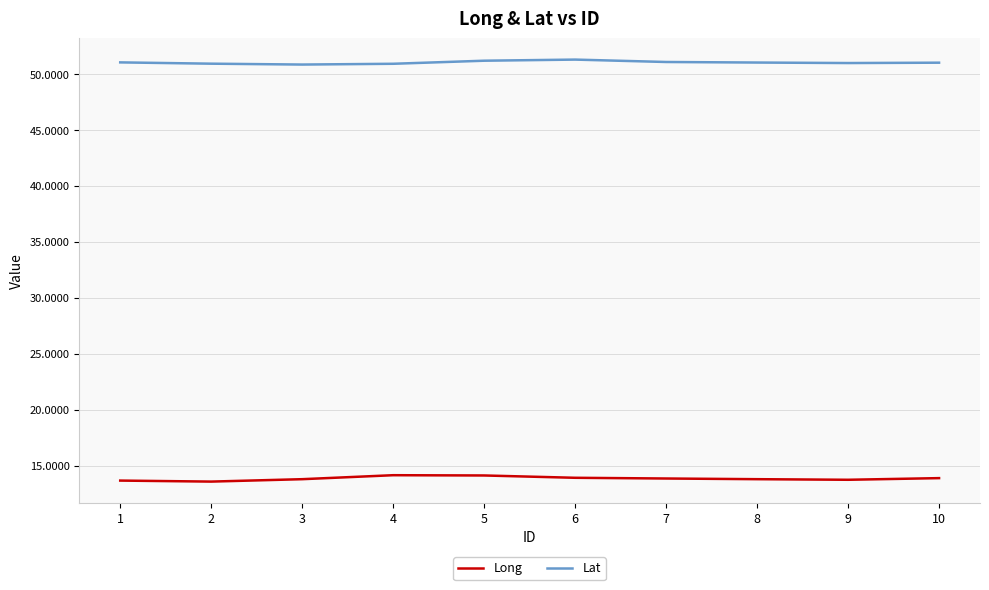

How many Long values are between 13 and 14?

8